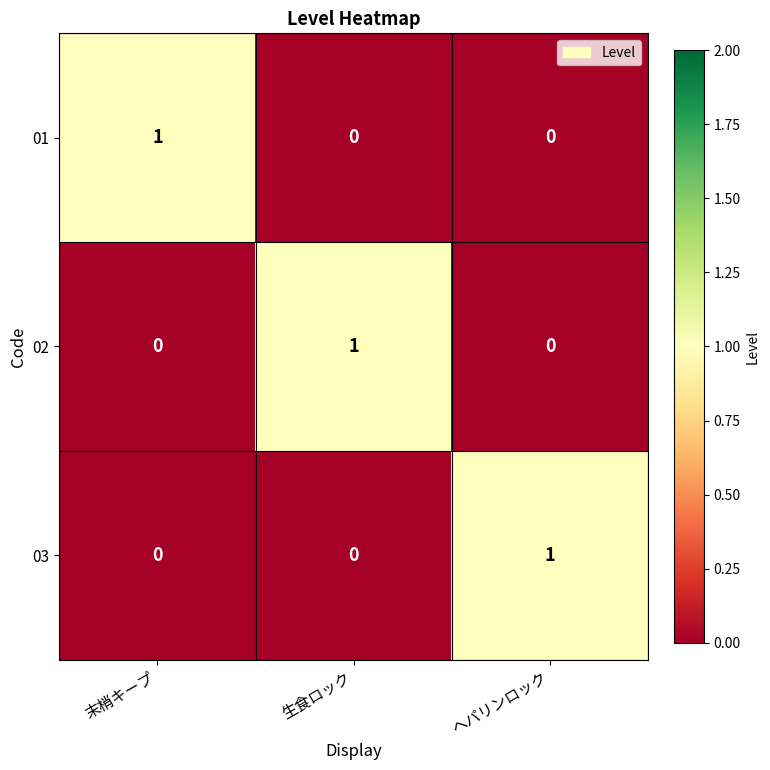

The value of 03 at 生食ロック is 1. True or false?

False